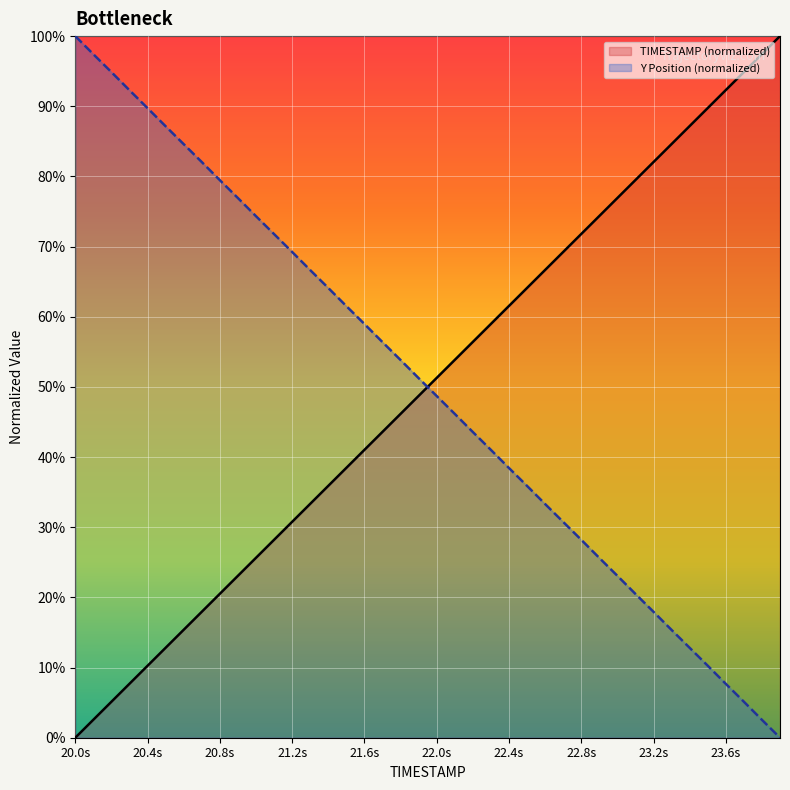

Which series has the largest total across all categories?

TIMESTAMP